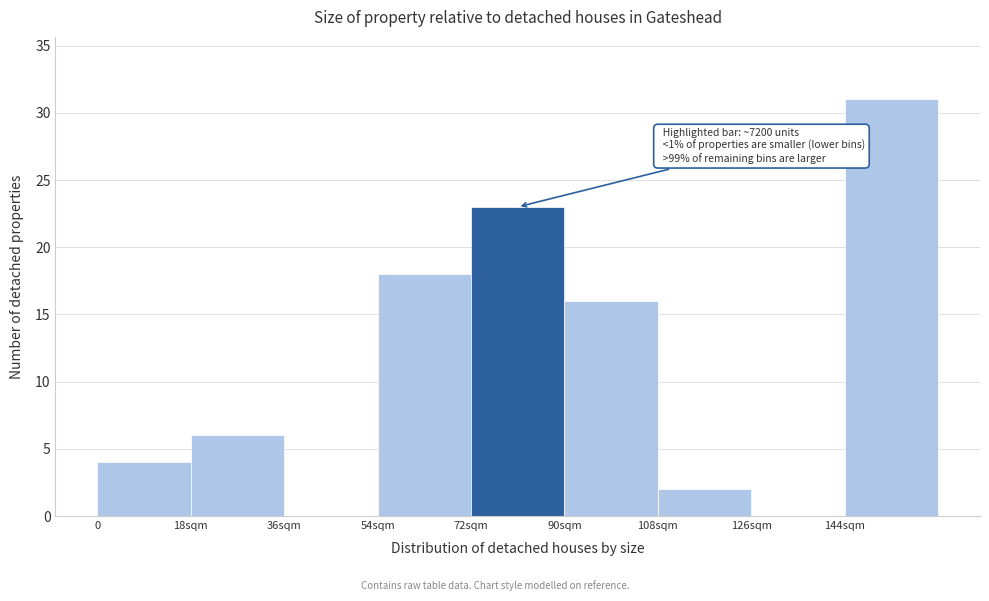

Reading left to right, transcribe all the data shown in this chart.

0=4	18sqm=6	36sqm=0	54sqm=18	72sqm=23	90sqm=16	108sqm=2	126sqm=0	144sqm=31